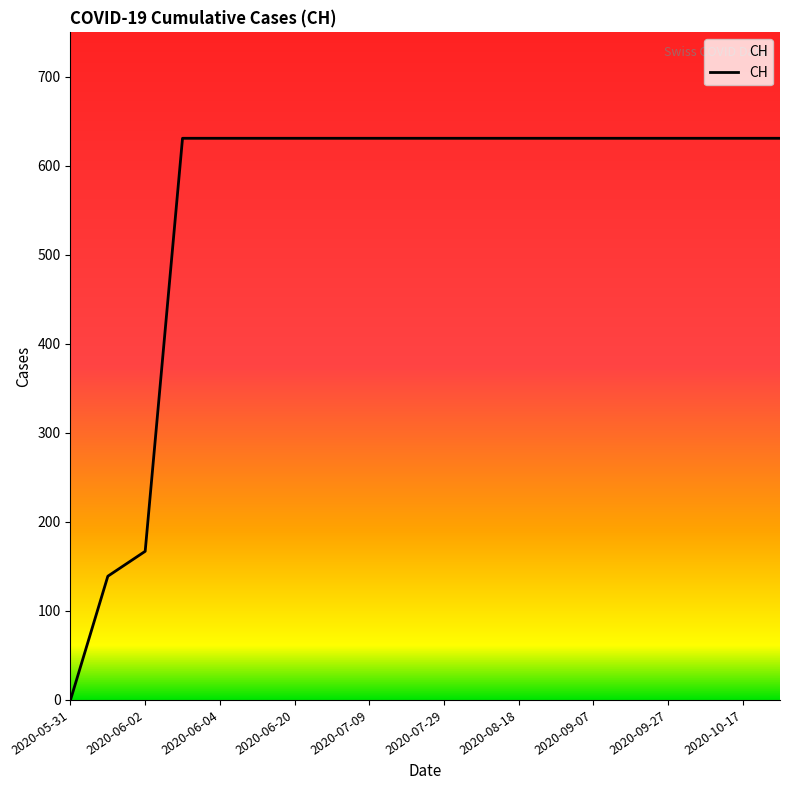

What is the greatest value displayed?

631